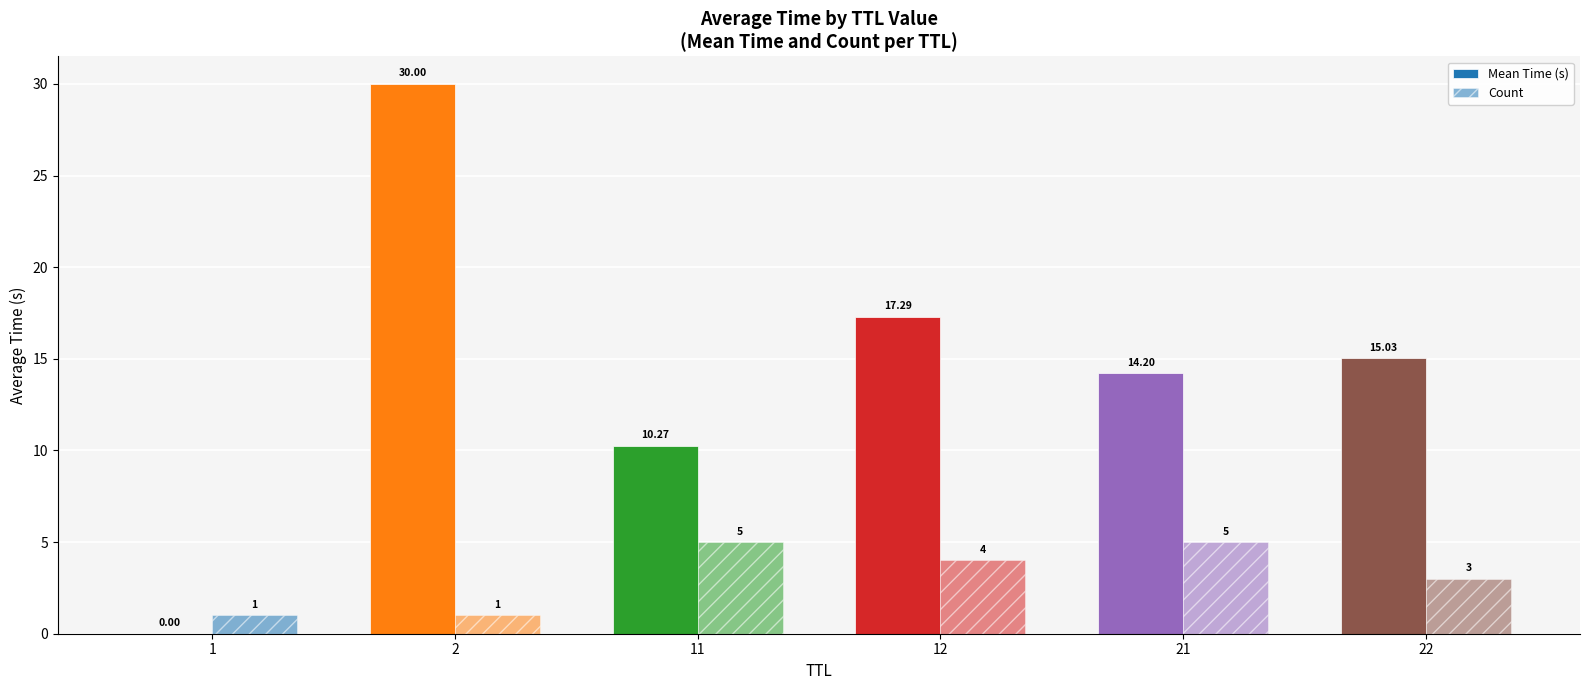

Are the bars horizontal?

No